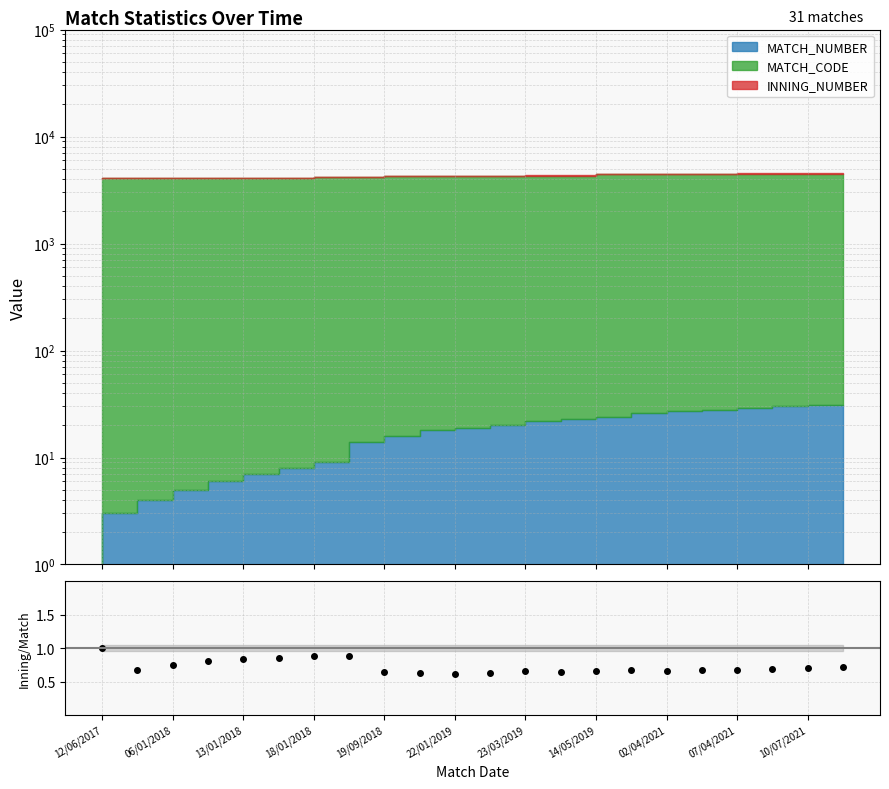

The value at 12/06/2017 is 0.3. True or false?

False